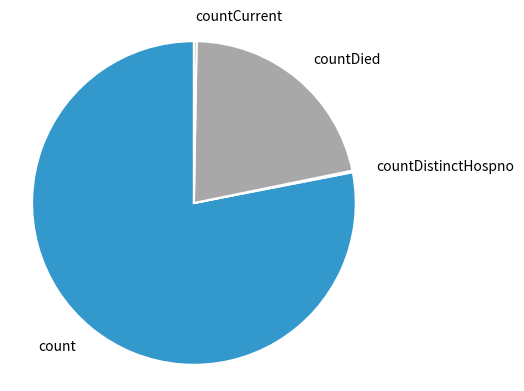

Which has a higher value, countDied or count?

count